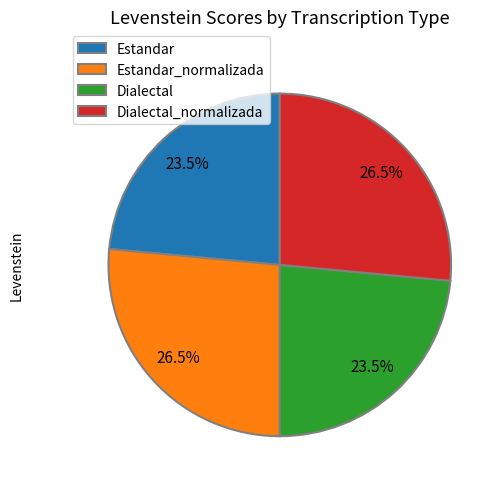

Approximately how many times larger is the value at Estandar_normalizada compared to Estandar?

1.1